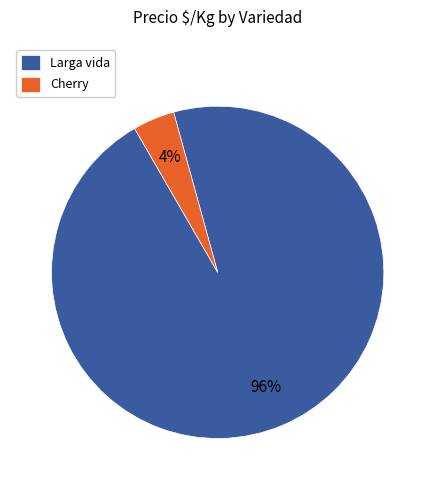

Do Larga vida and Cherry together represent more than half of the pie?

Yes